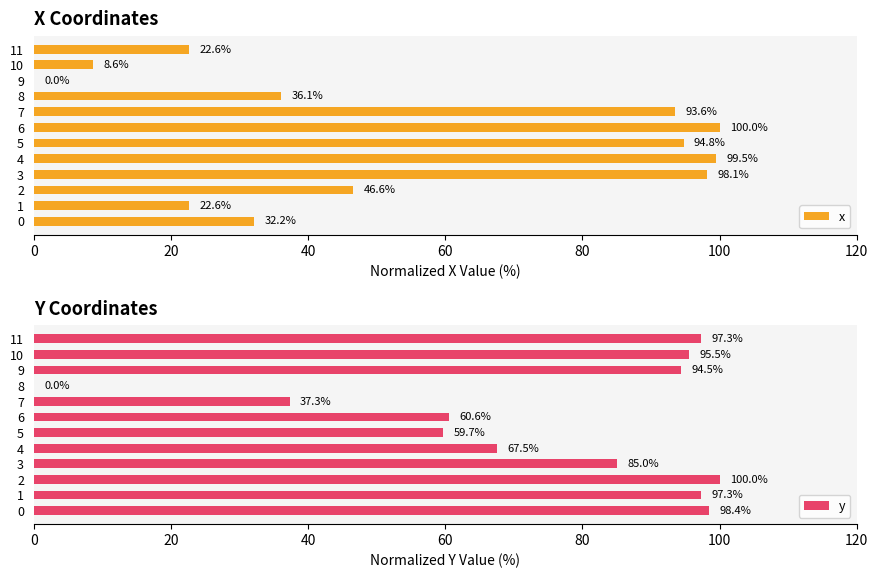

What are all the series names shown in the legend?

x, y